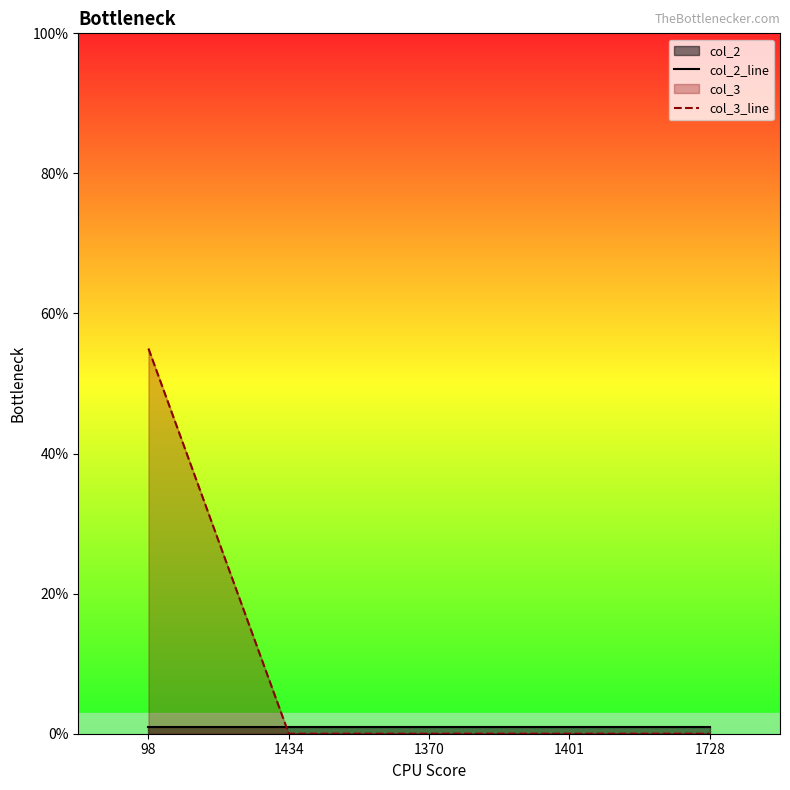

Between 1370 and 98, which is larger?

1370